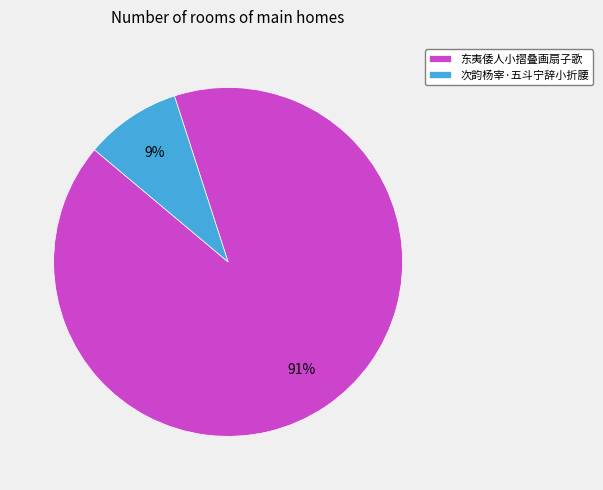

To the nearest percent, what is the difference between the largest and smallest slice percentages?

82%